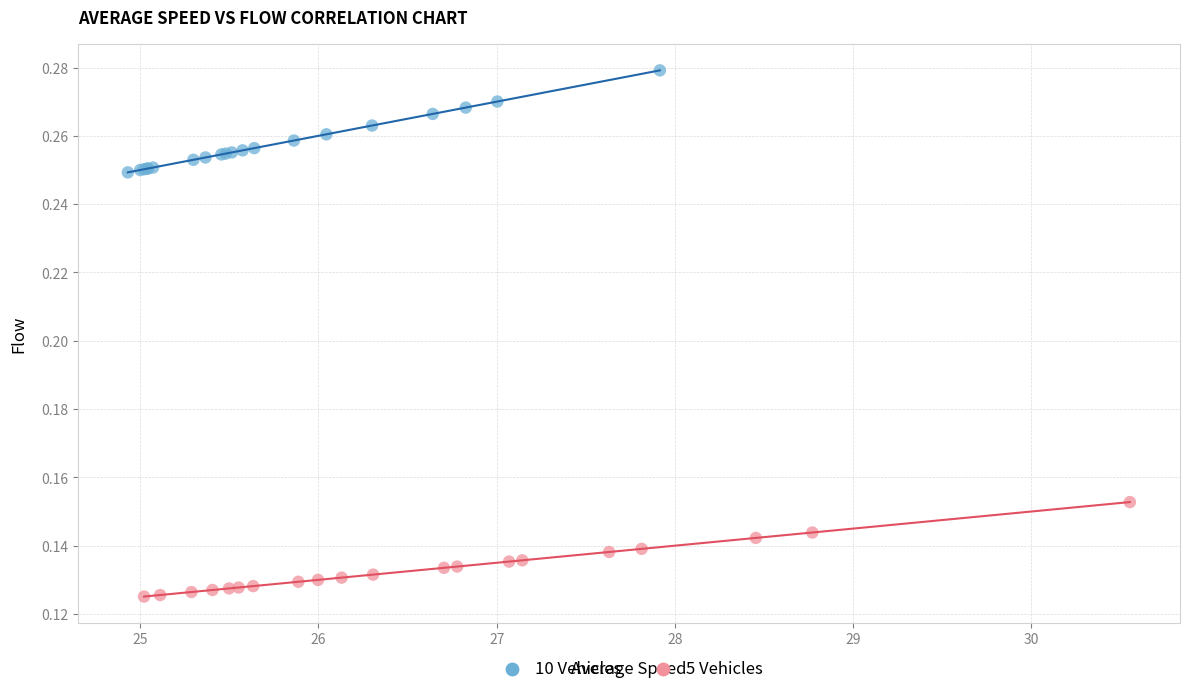

Which series reaches the minimum Y coordinate?

5 Vehicles